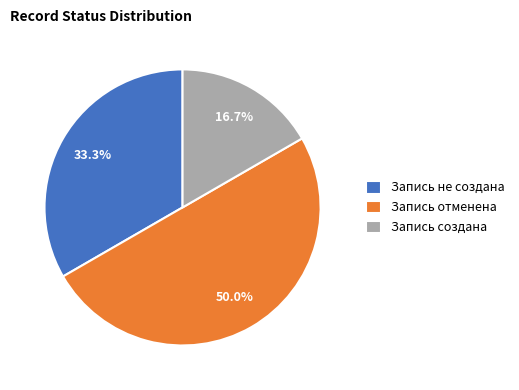

How many segments does this pie chart have?

3